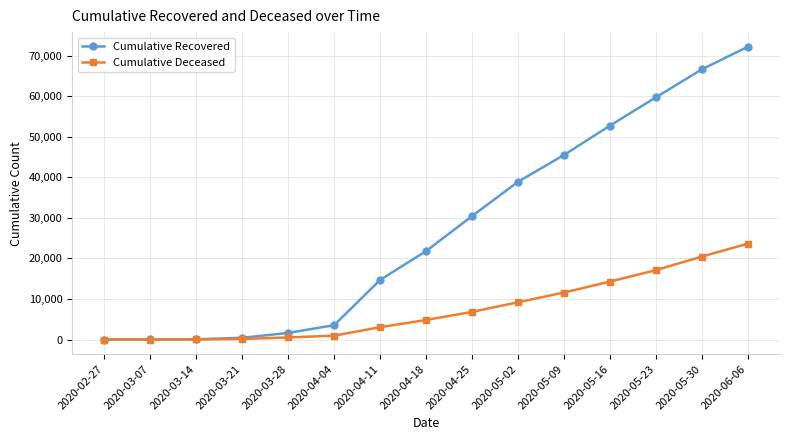

At how many categories does at least one series exceed 11975?

9